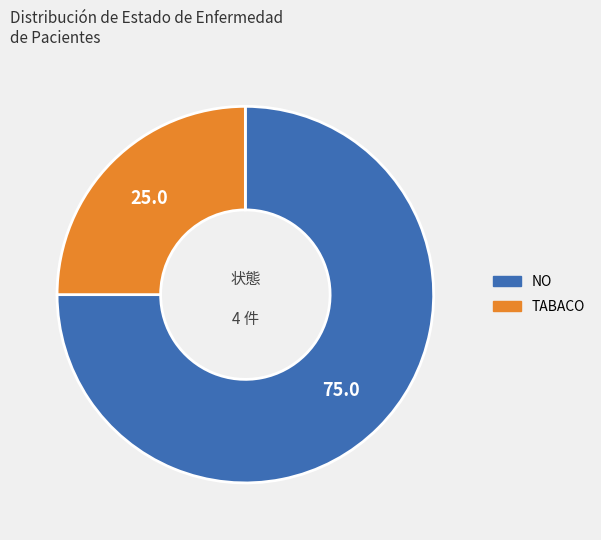

Does any single category account for the majority?

Yes